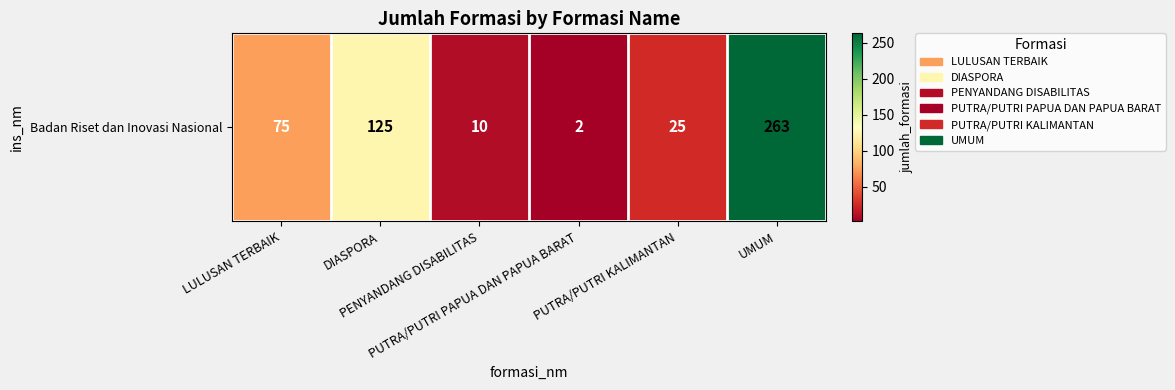

What is the ratio of the value at UMUM to the value at DIASPORA?

2.1